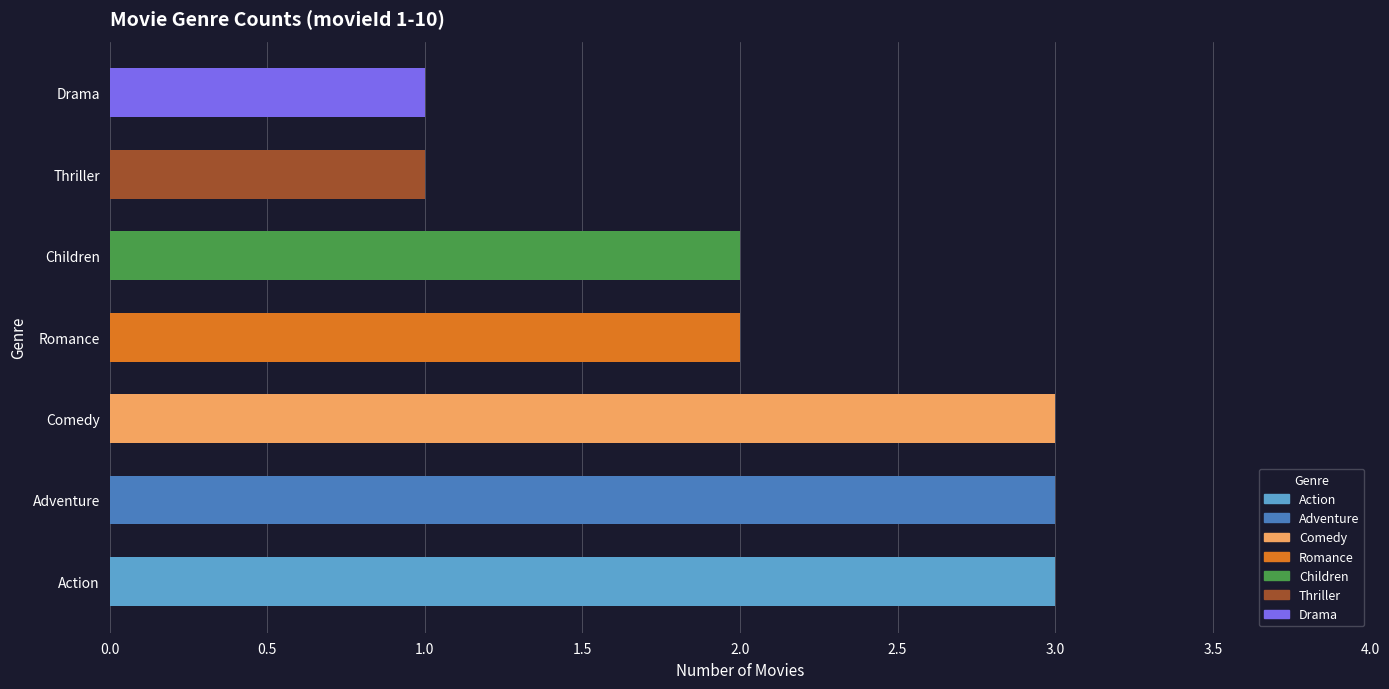

How many data points does each series have?

7